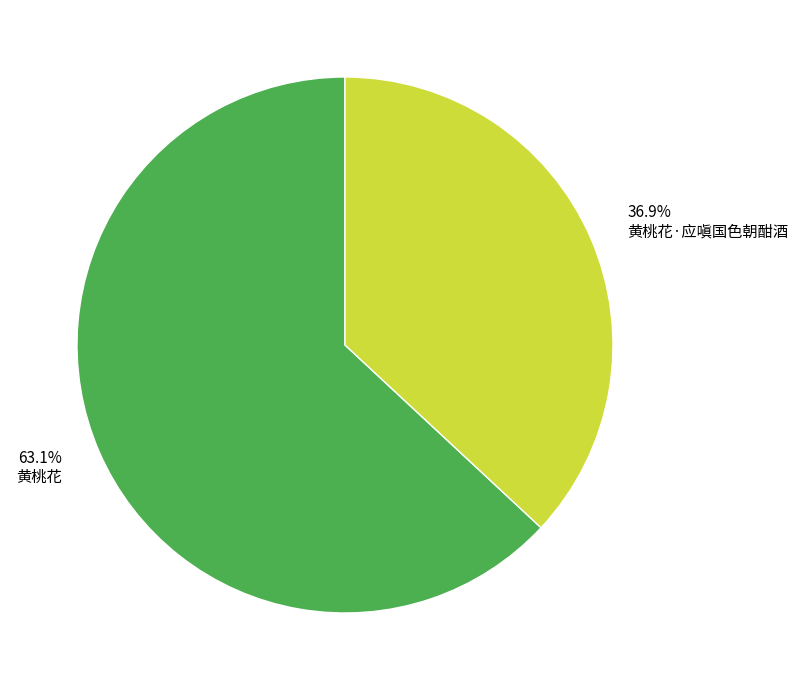

How many slices are in this pie chart?

2